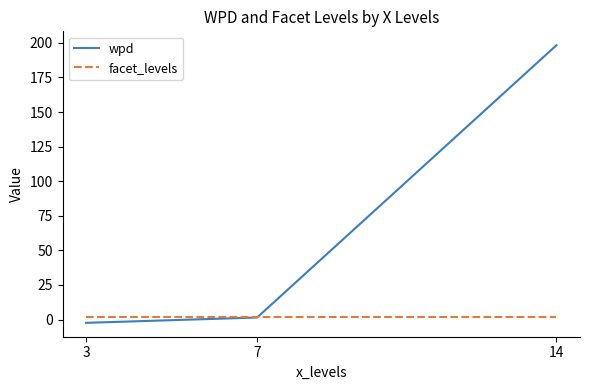

What is the sum of all facet_levels values?

6.0